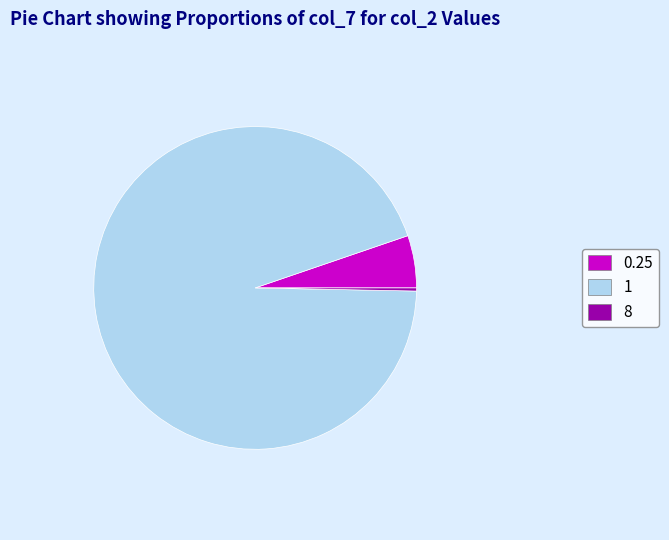

How many slices are in this pie chart?

3